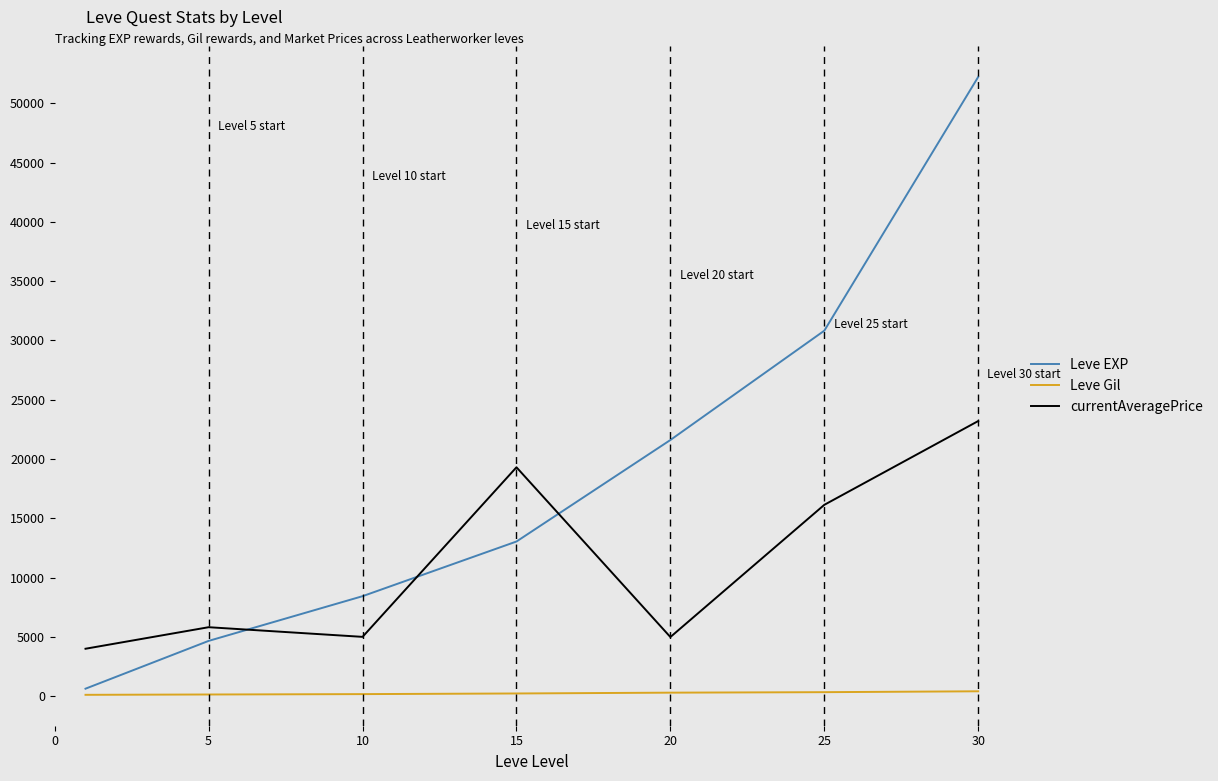

List the series in order of their peak value, highest first.

Leve EXP, currentAveragePrice, Leve Gil